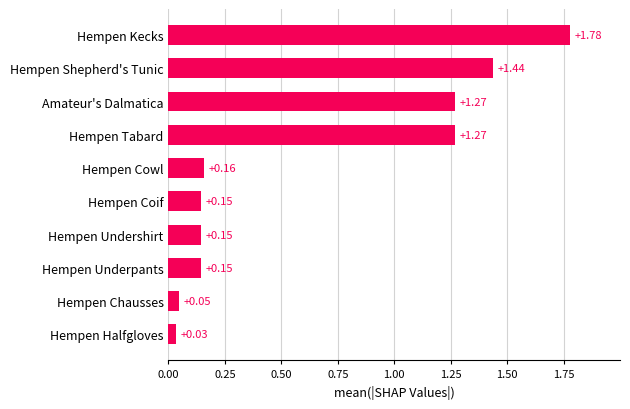

Does the chart contain stacked bars?

No